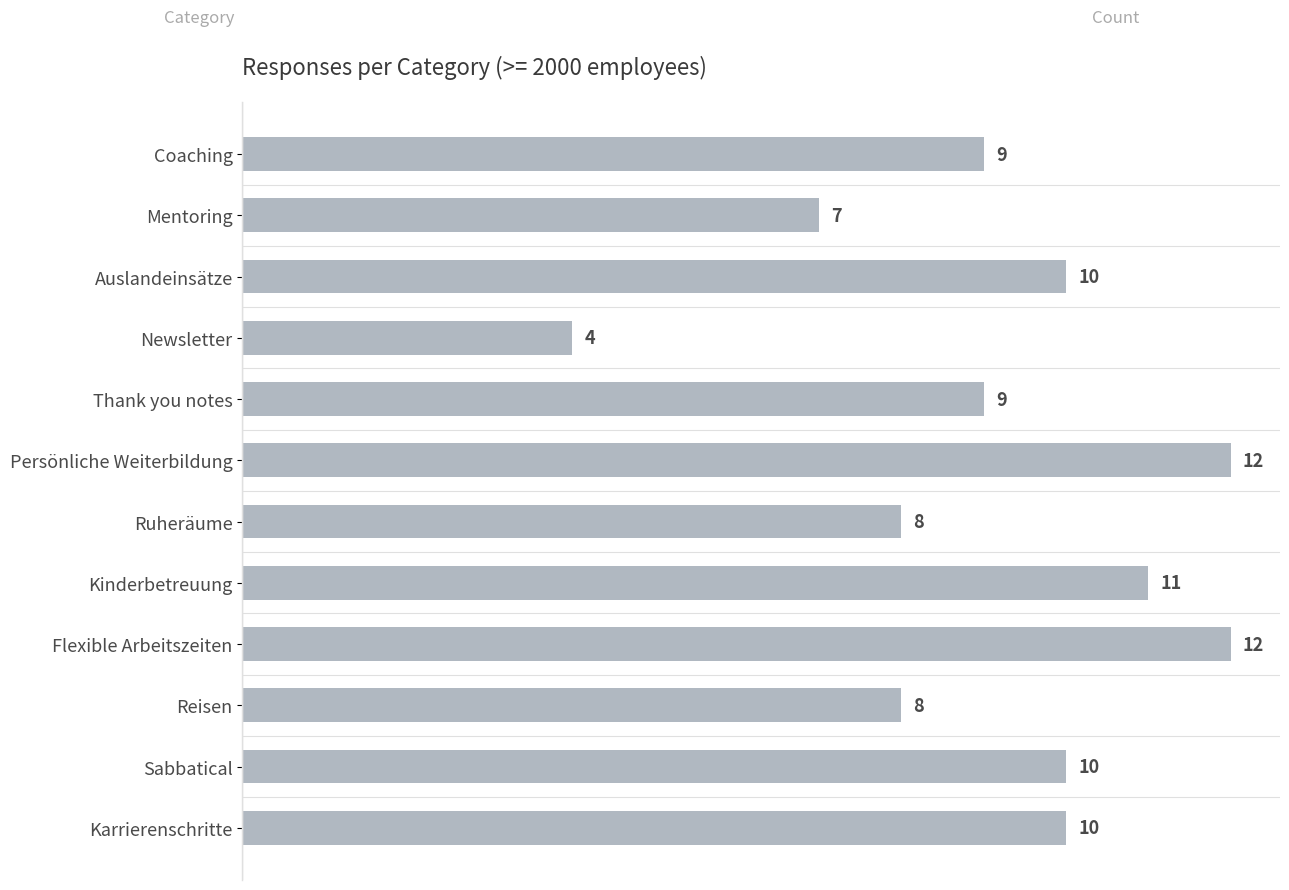

What is the minimum value shown in the chart?

4